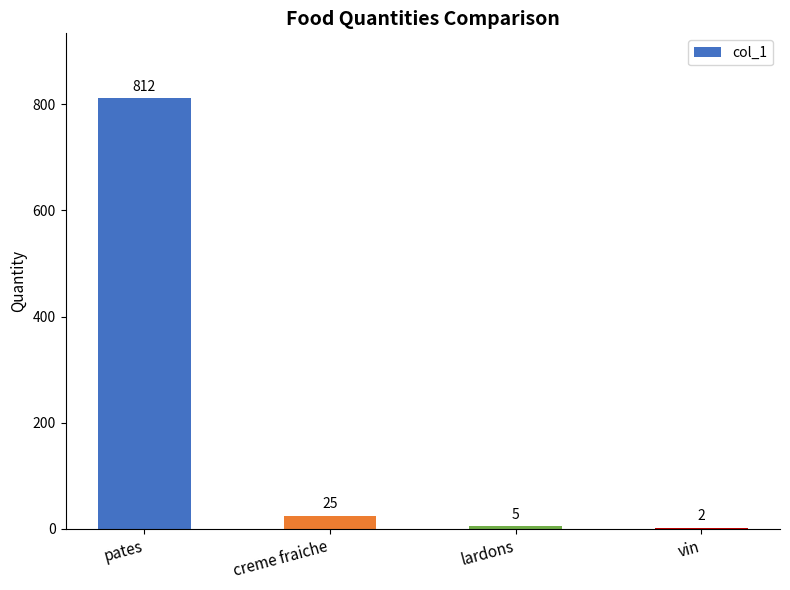

Reading left to right, what are all the values shown in this chart?

pates=812	creme fraiche=25	lardons=5	vin=2